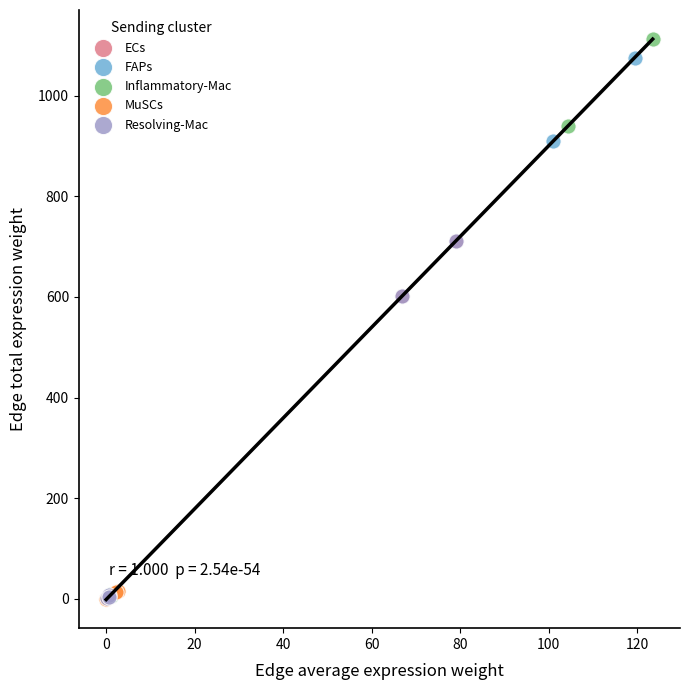

Which series has the widest spread of Y values?

Inflammatory-Mac